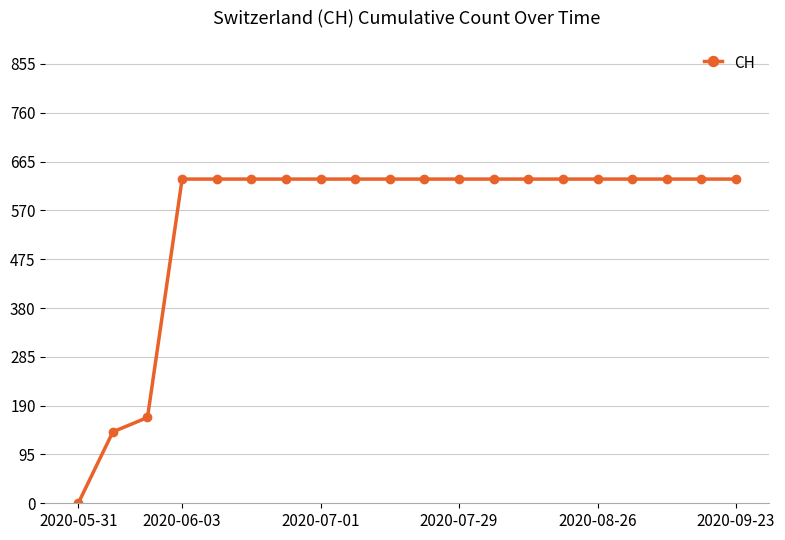

What is the maximum value shown in the chart?

631